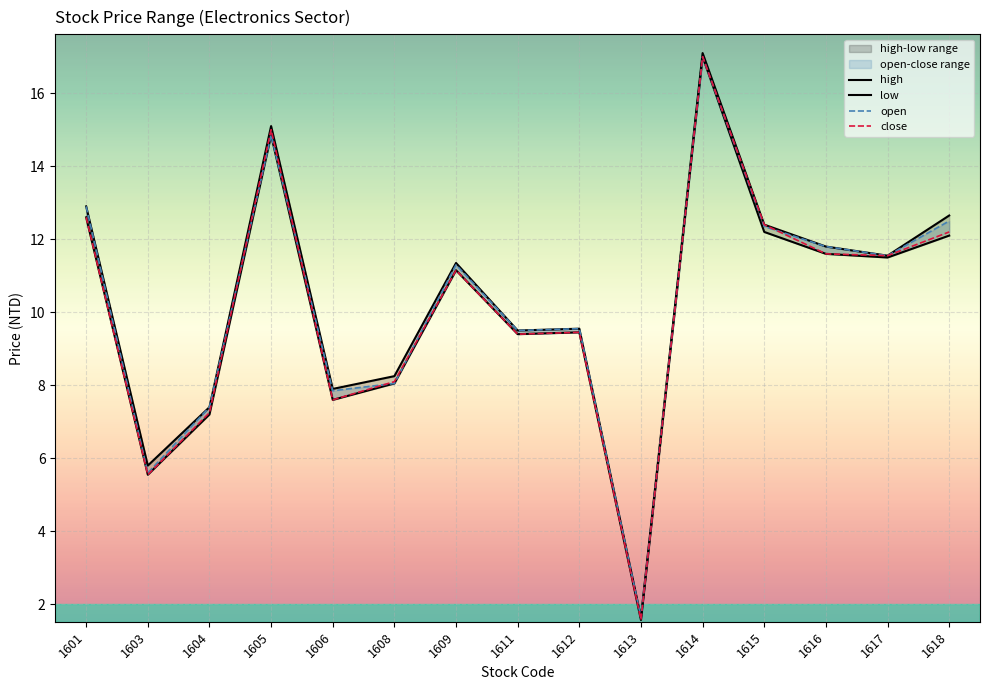

Is the value of close at 1606 greater than the value of low at 1611?

No